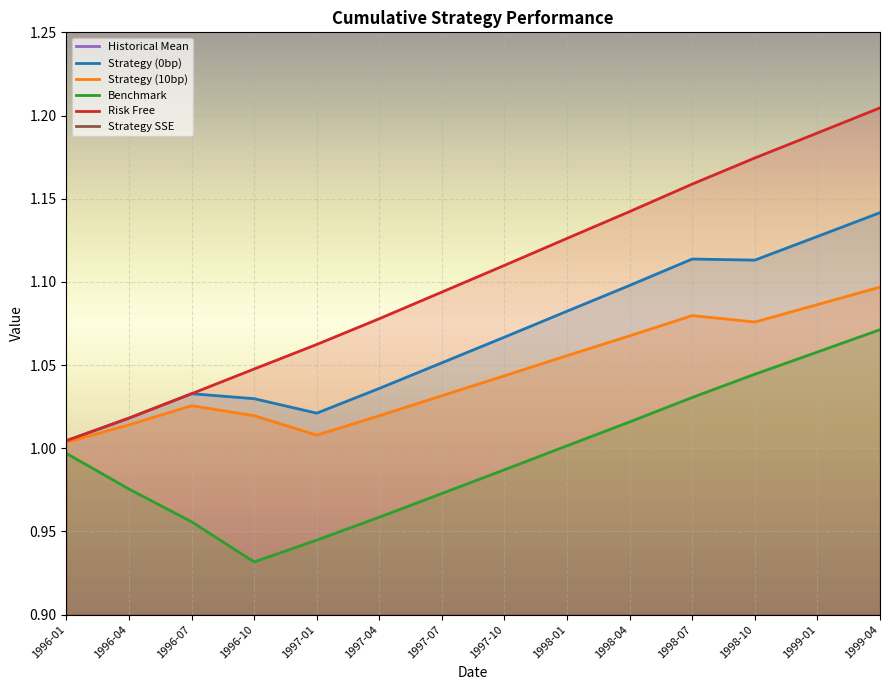

What is the label of the 6th point from the right?

1998-01